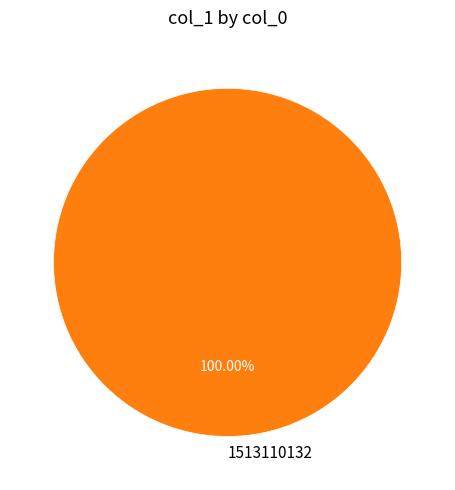

Which slice represents more than half of the pie?

1513110132